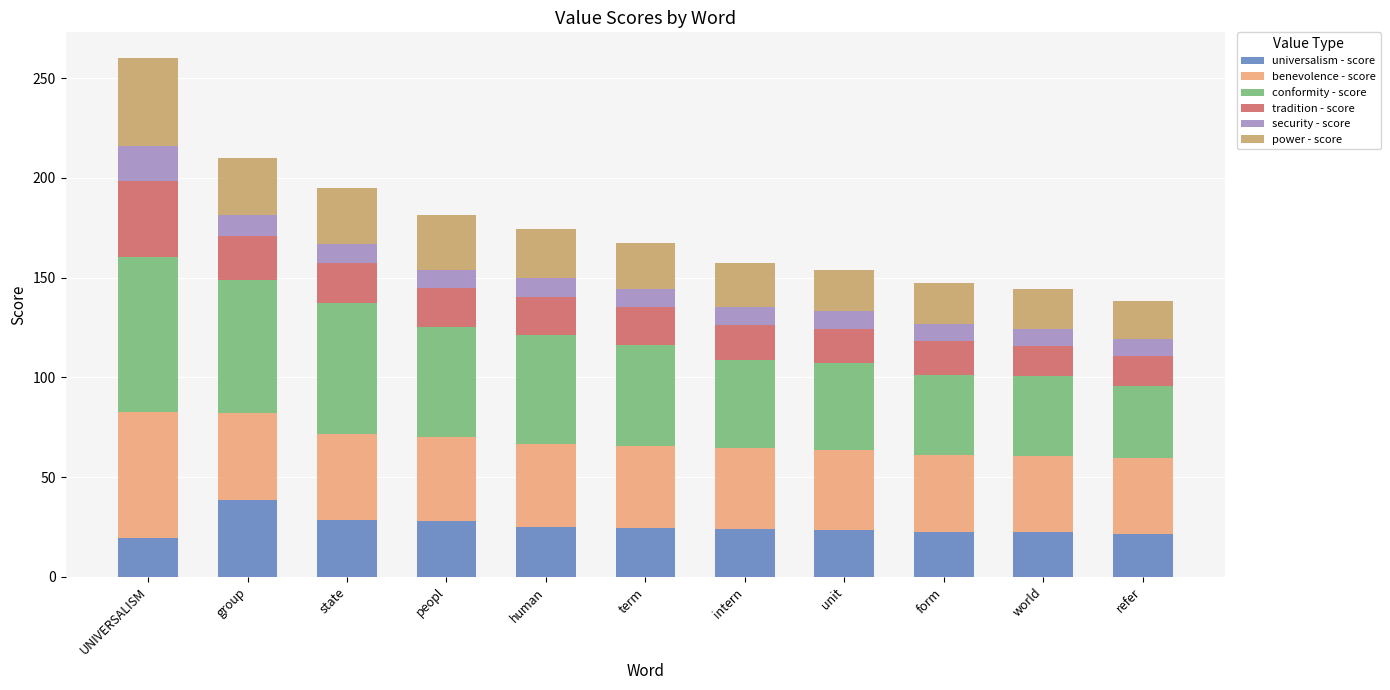

What is the difference between the maximum and minimum values in the universalism - score series?

19.0